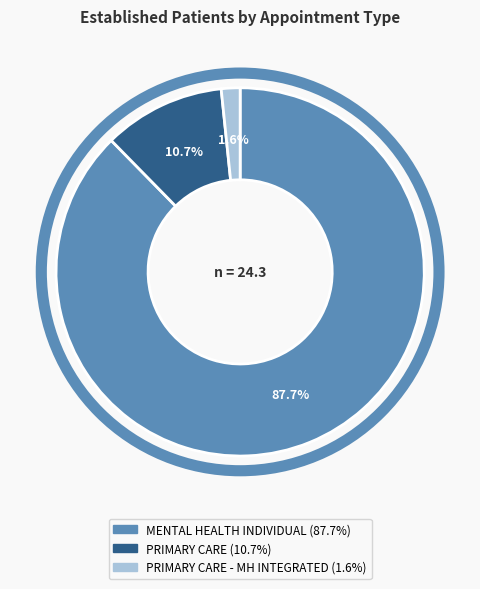

Is there any slice that represents more than half of the pie?

Yes